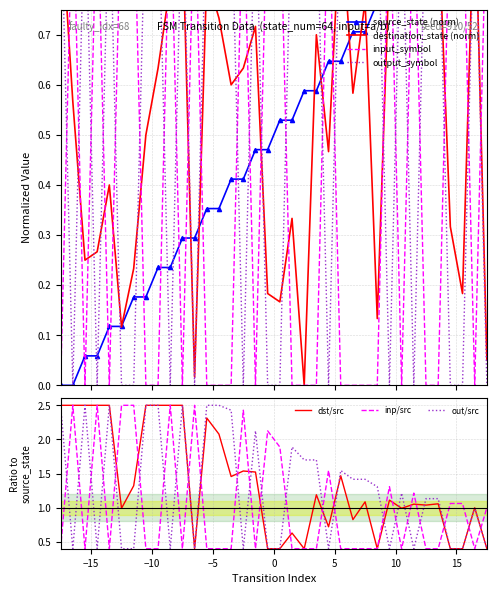

What is the difference between the maximum and minimum values in the output_symbol_b series?

1.0